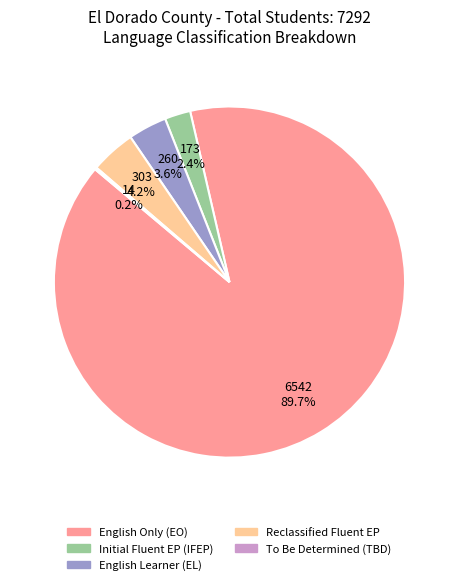

Is there a majority slice in this chart?

Yes